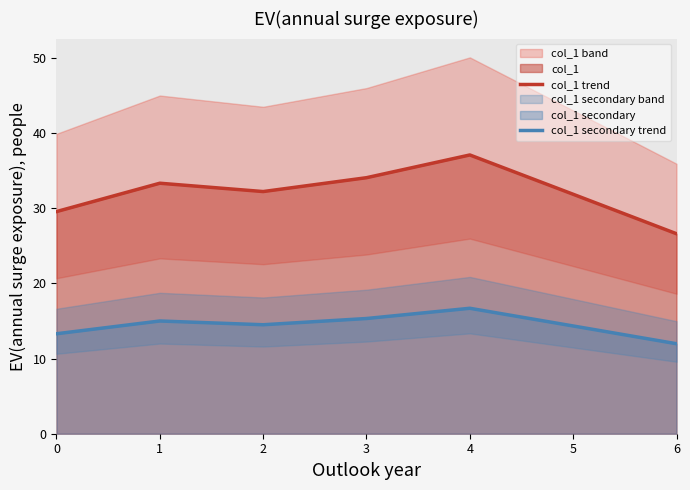

True or false: col_1 secondary trend has a value of 15.0 at 1.

True